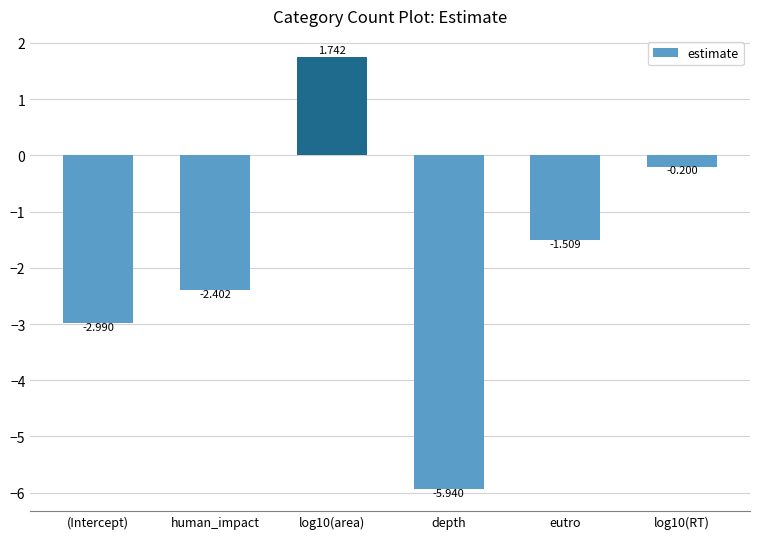

Are the bars horizontal?

No